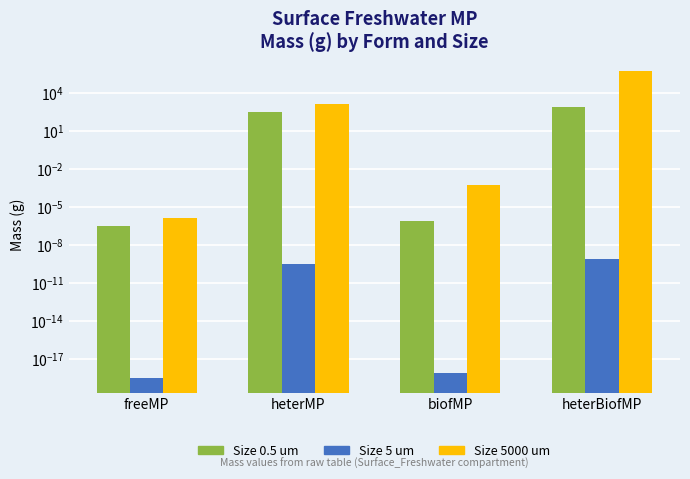

Is it true that Size 5000 um equals 735897.6 at heterBiofMP?

False